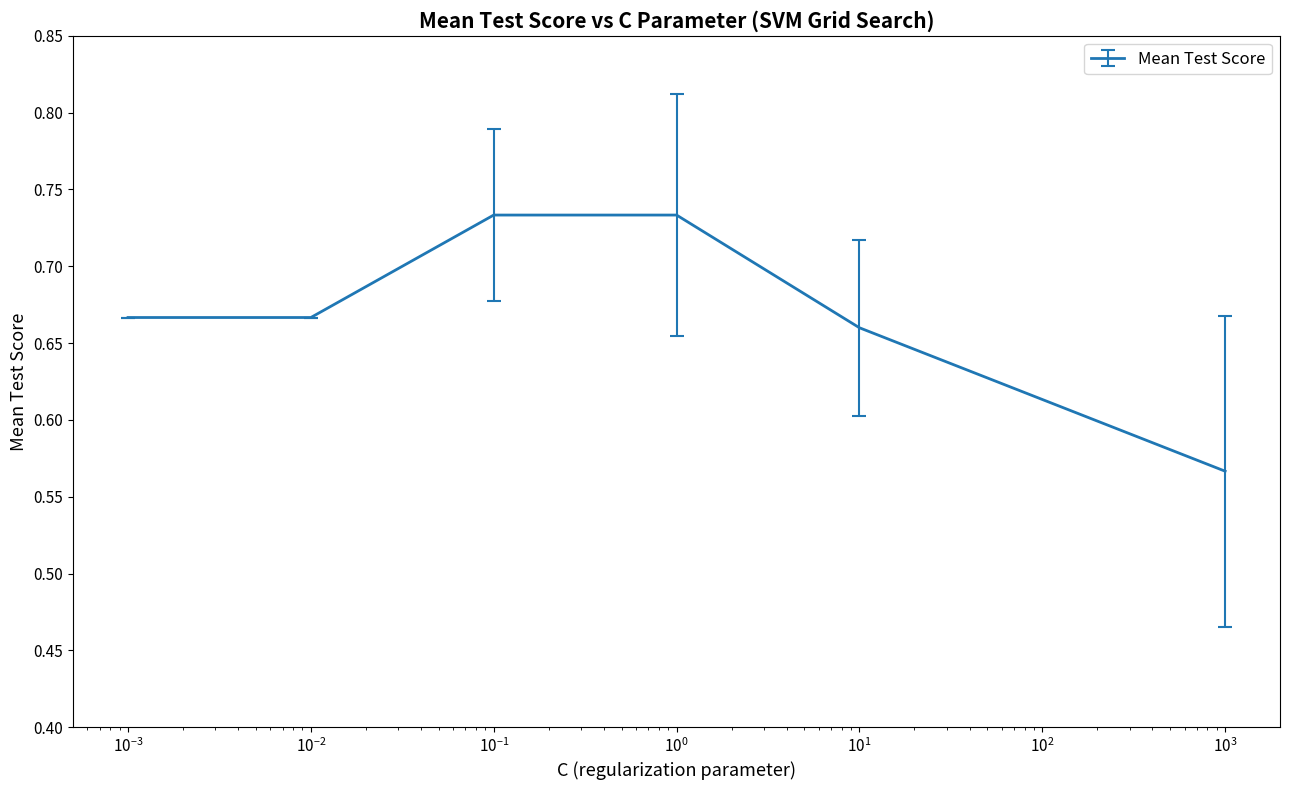

True or false: there are more than 2 points higher than both neighbors.

False